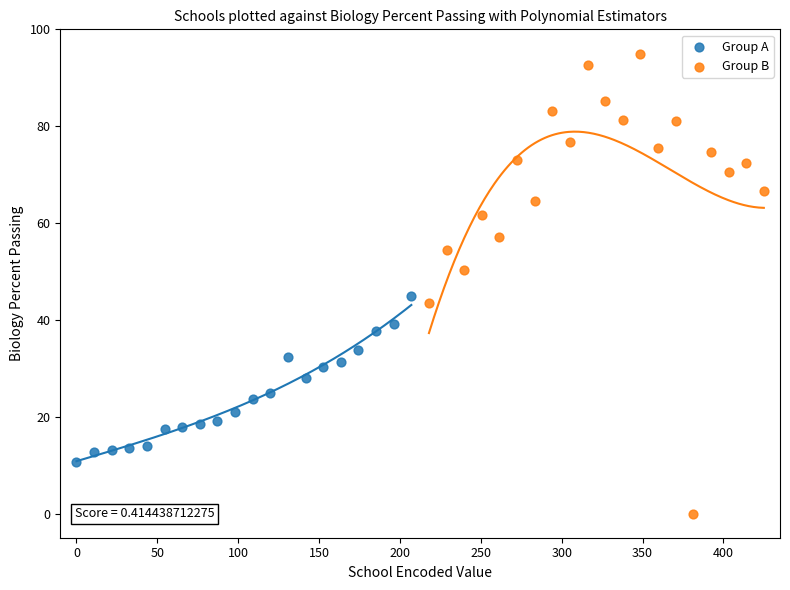

Which series contains the lowest Y value?

Group B